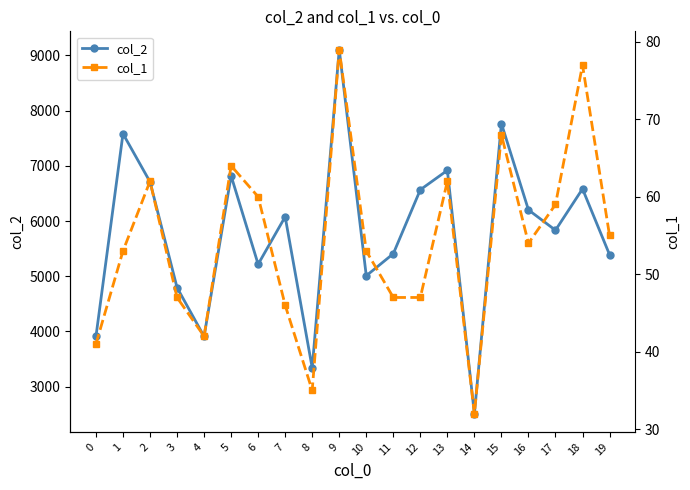

How many lines are shown in the chart?

2